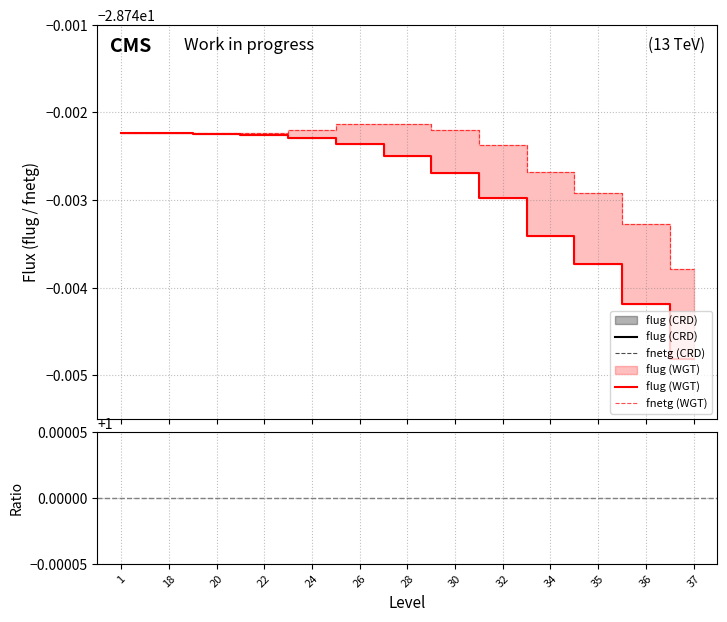

What is the value of the flug (CRD) point at the 1st from the left?

-28.7